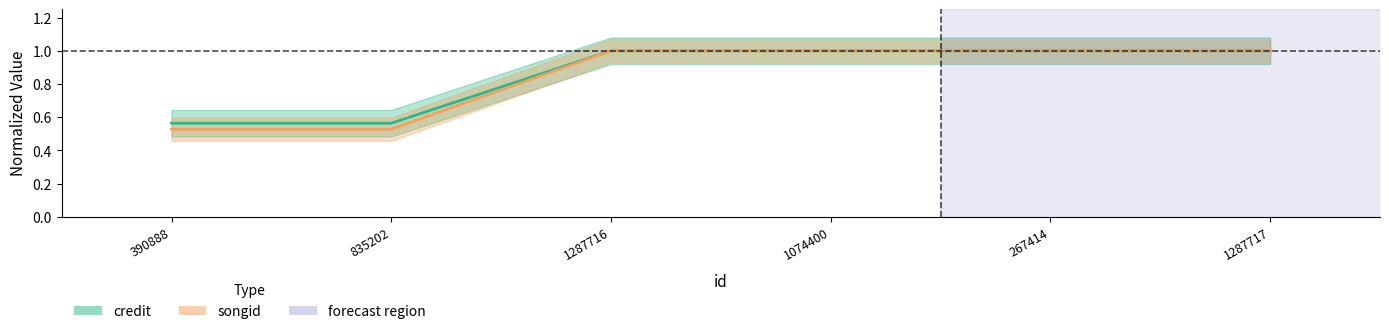

The value of credit at 390888 is 0.6. True or false?

True